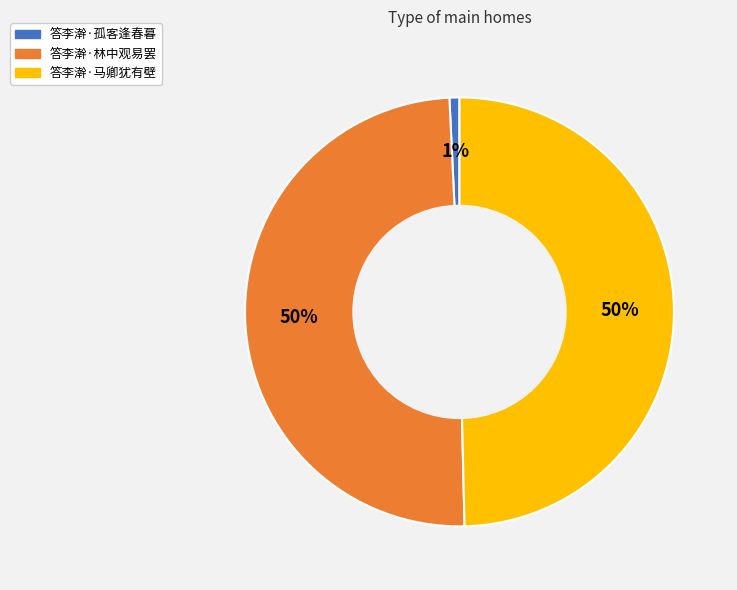

Count the number of slices in the pie.

3